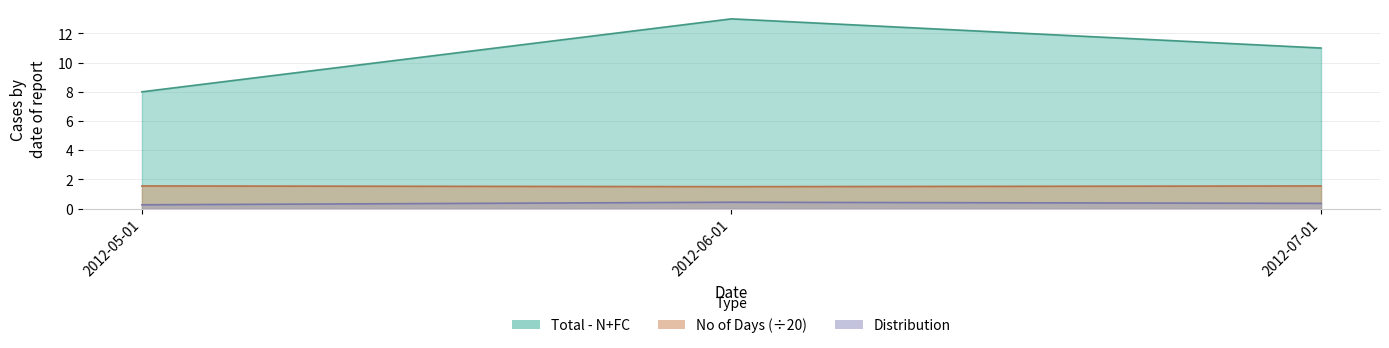

How many values in the Total - N+FC series are below 11?

1